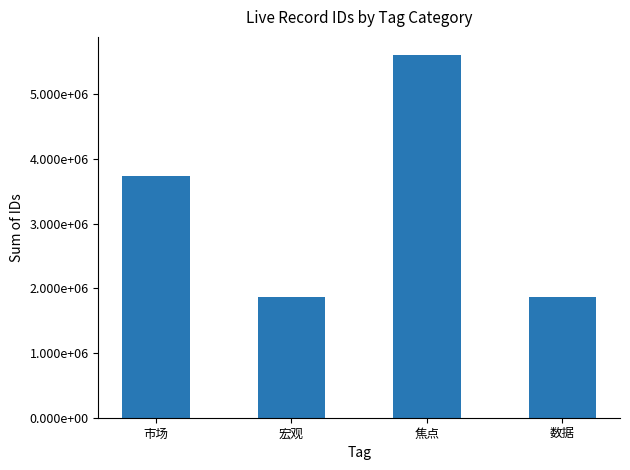

Are the bars grouped side by side (vs. stacked)?

No